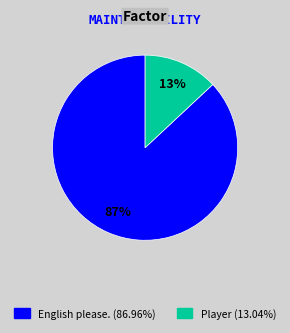

To the nearest percent, what is the difference between the largest and smallest slice percentages?

74%